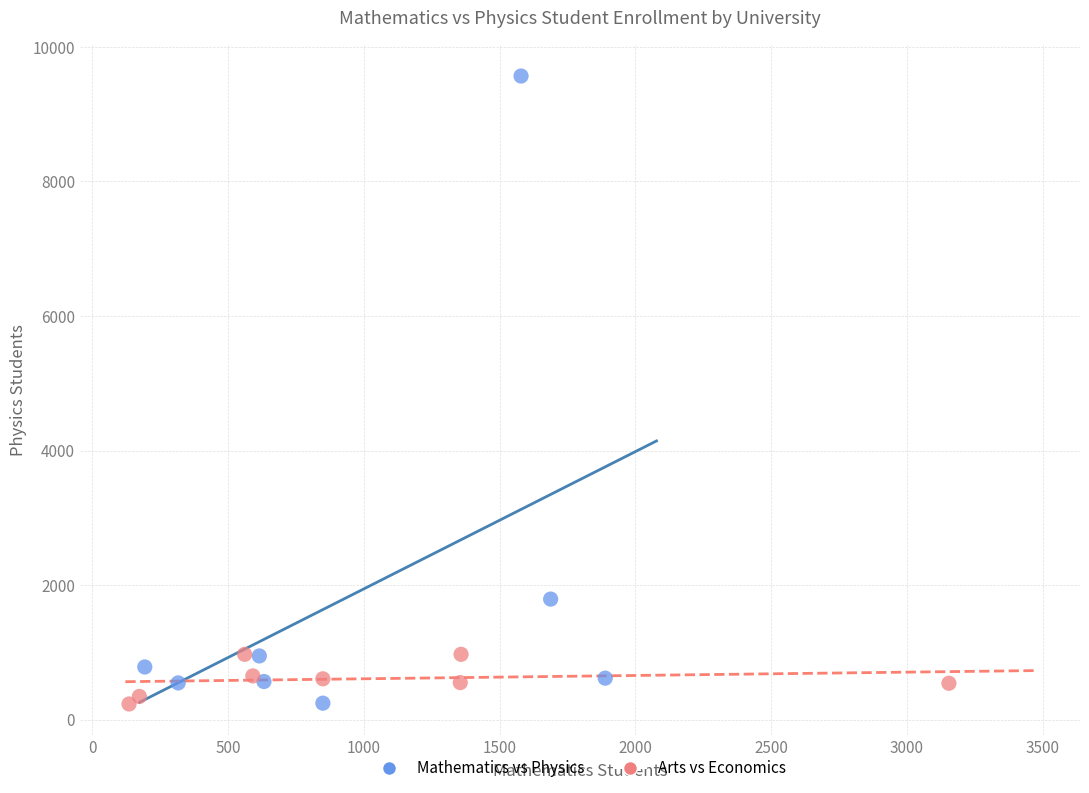

Which series contains the highest Y value?

Mathematics vs Physics